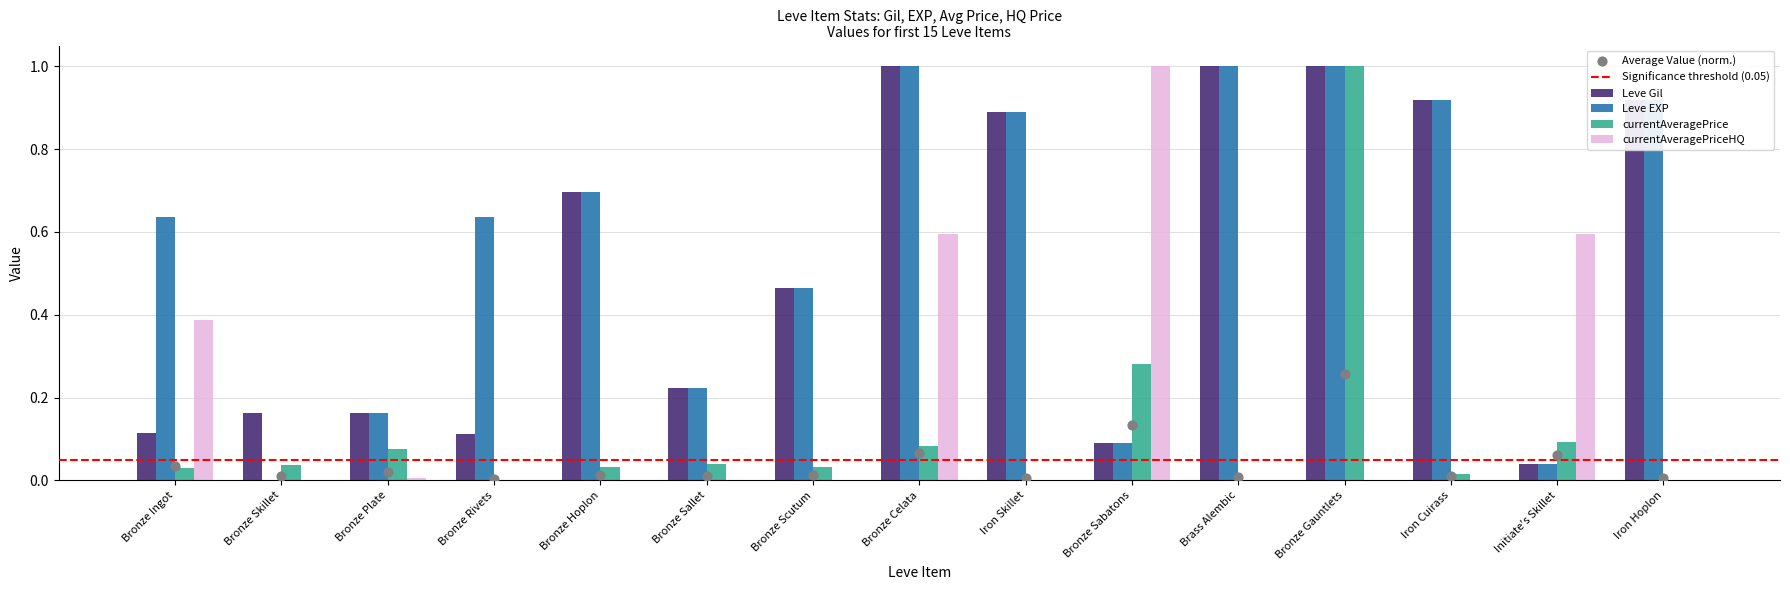

At which category is the sum across all series the highest?

Bronze Gauntlets